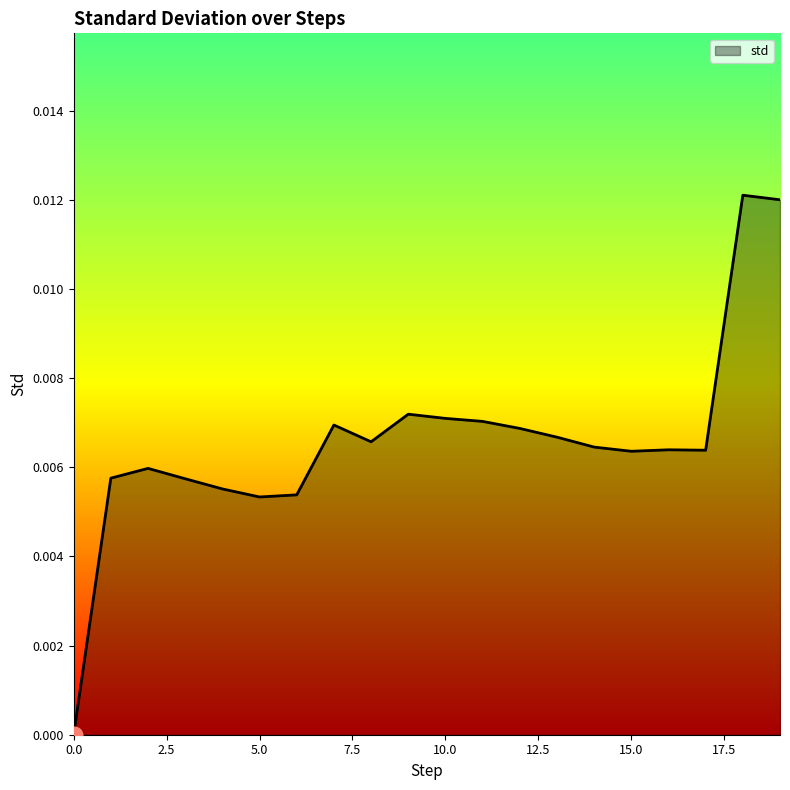

List the labels in order of value, largest first.

18, 19, 9, 10, 11, 7, 12, 13, 8, 14, 16, 17, 15, 2, 1, 3, 4, 6, 5, 0